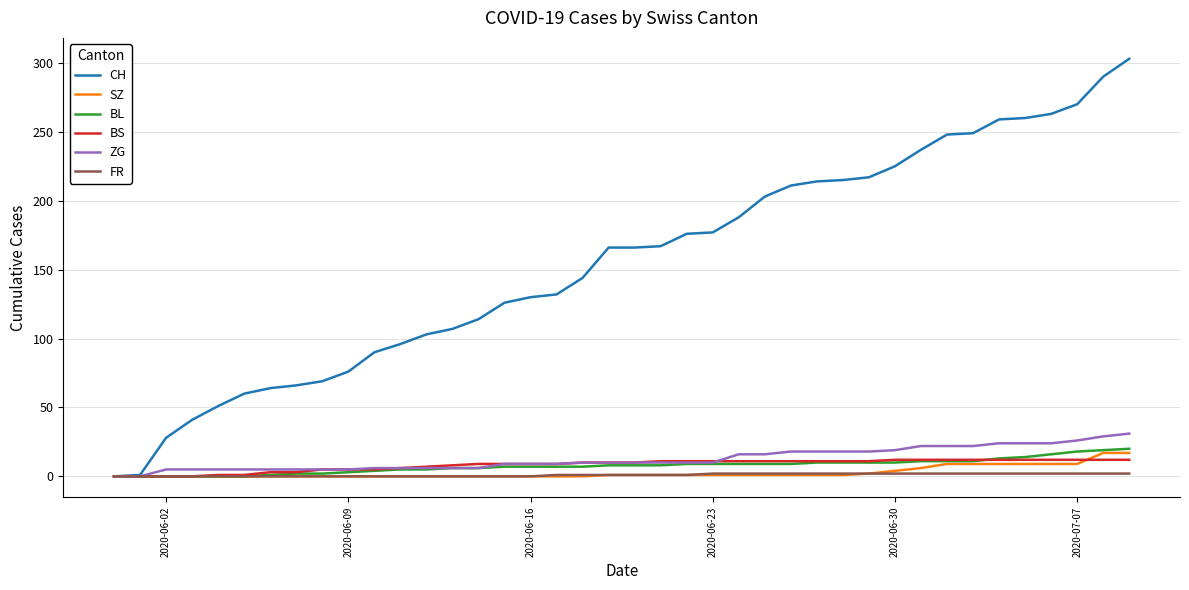

Which series has the largest total across all categories?

CH